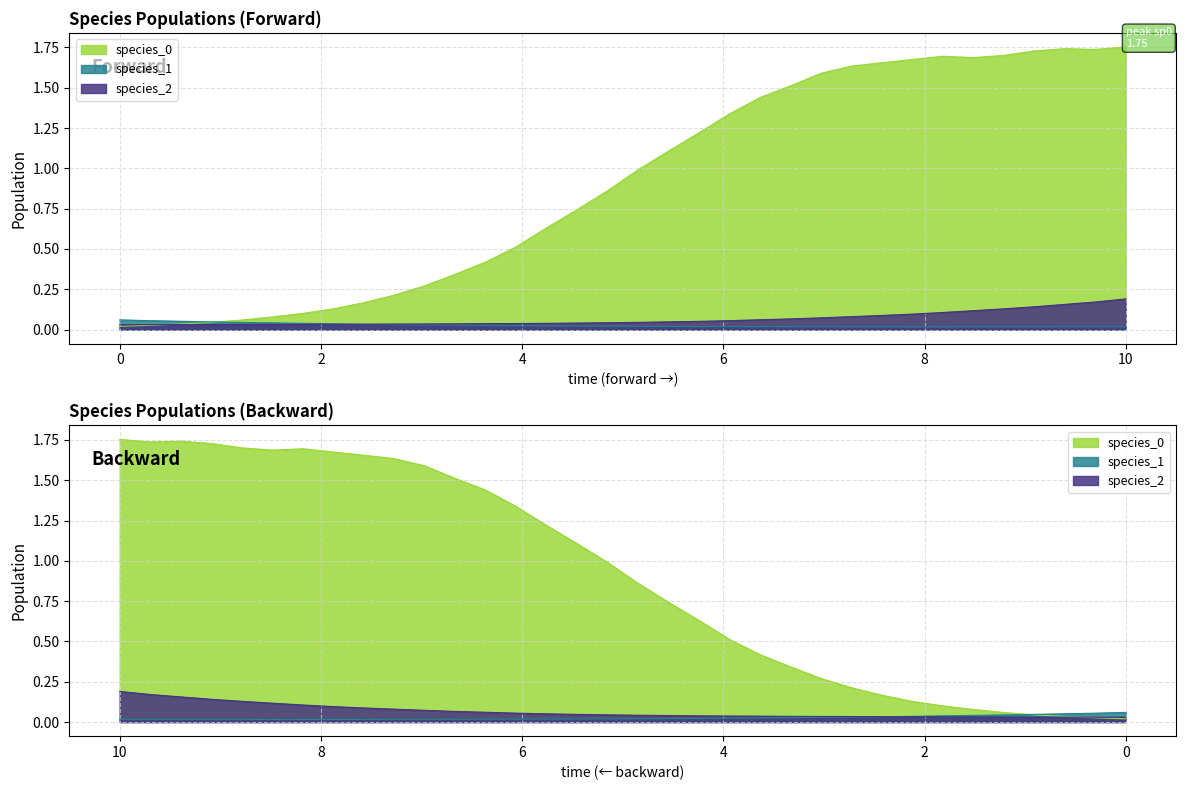

What is the value of the species_0 point at the 31st from the left?

1.7